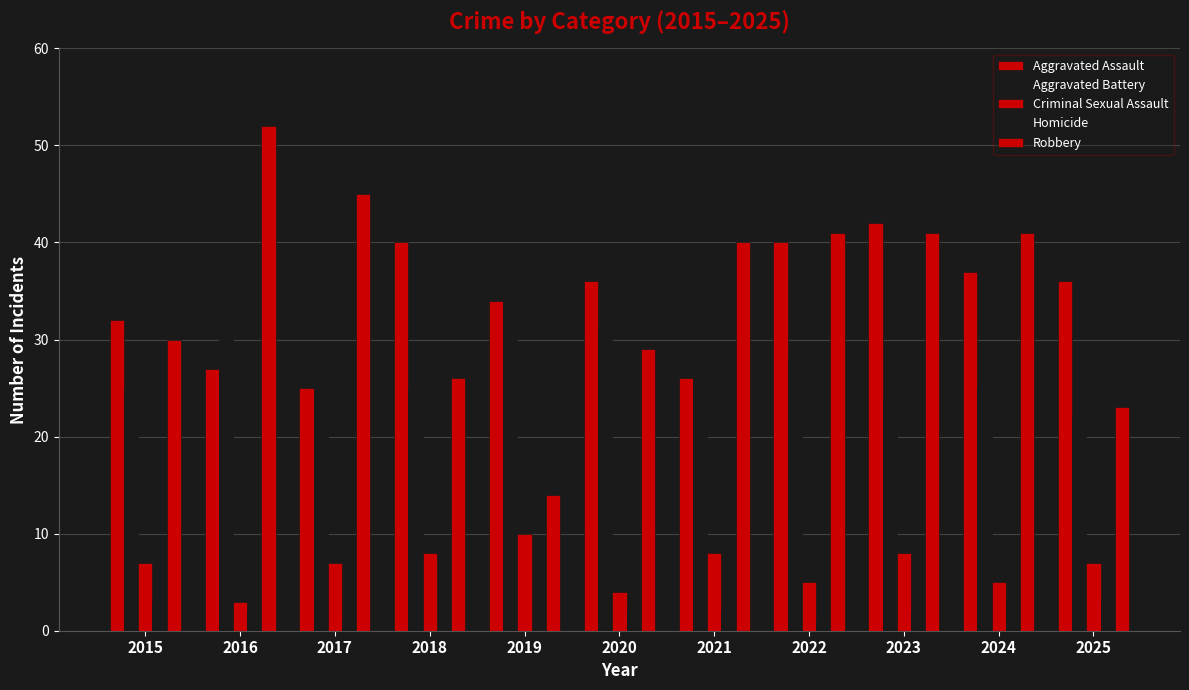

At which label is Aggravated Battery closest to 28?

2022